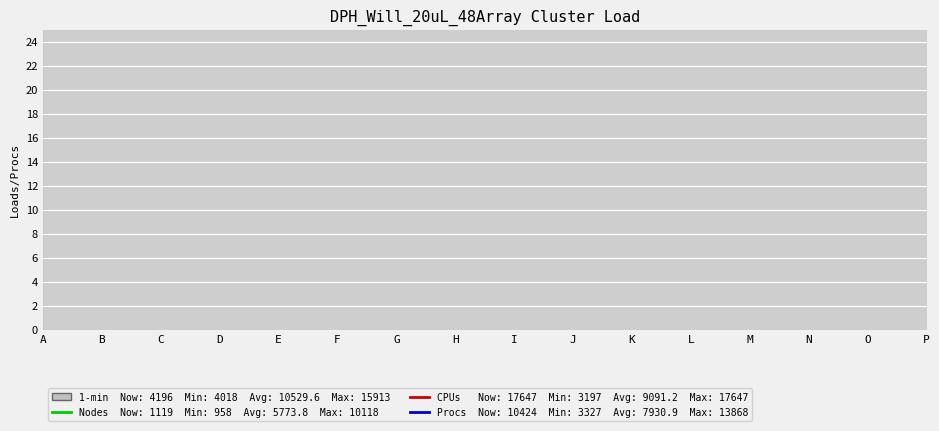

What is the difference between the maximum and minimum values in the Nodes series?

9160